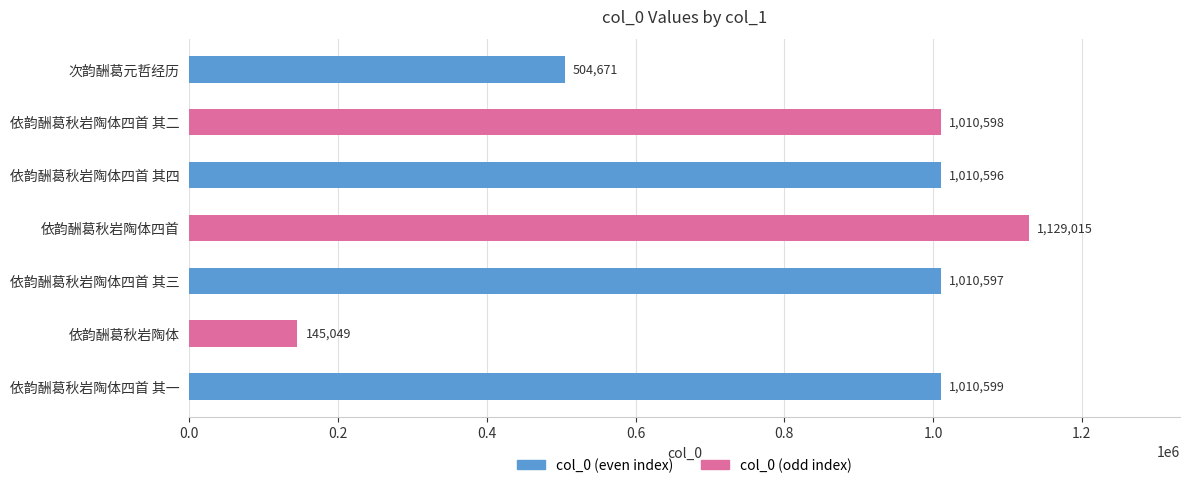

Rank the categories by value from lowest to highest.

依韵酬葛秋岩陶体, 次韵酬葛元哲经历, 依韵酬葛秋岩陶体四首 其四, 依韵酬葛秋岩陶体四首 其三, 依韵酬葛秋岩陶体四首 其二, 依韵酬葛秋岩陶体四首 其一, 依韵酬葛秋岩陶体四首